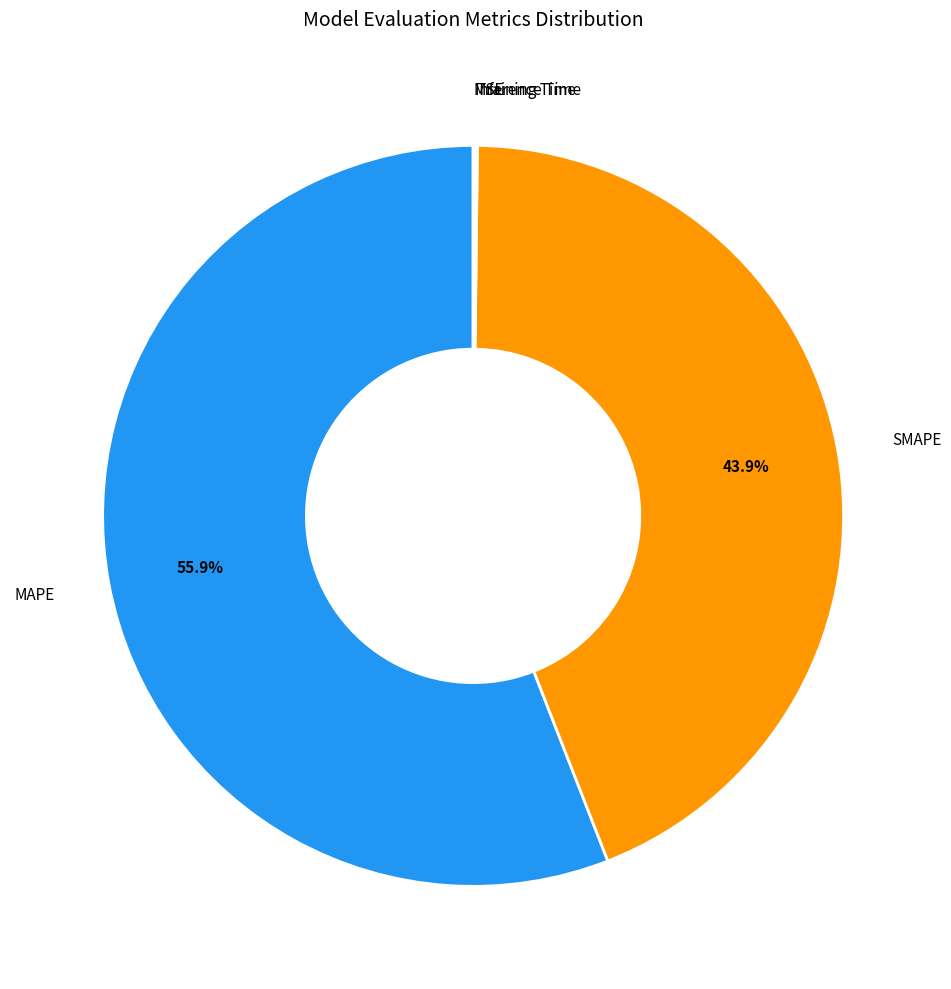

Is there any slice that represents more than half of the pie?

Yes